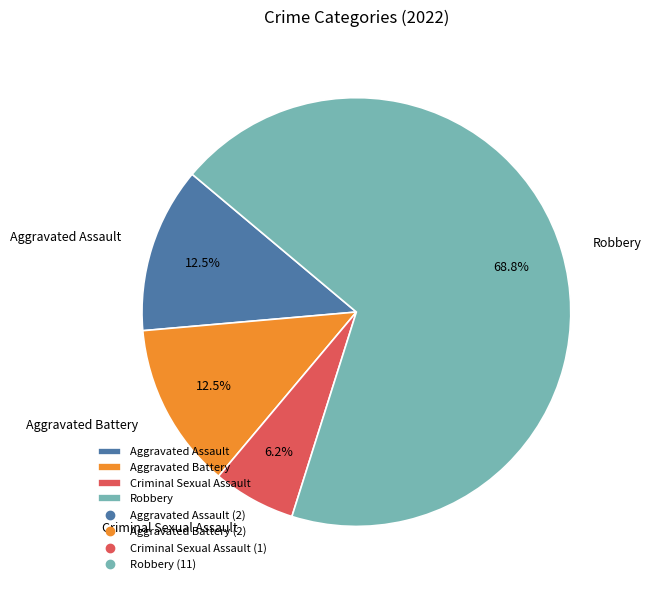

Count the number of slices in the pie.

4